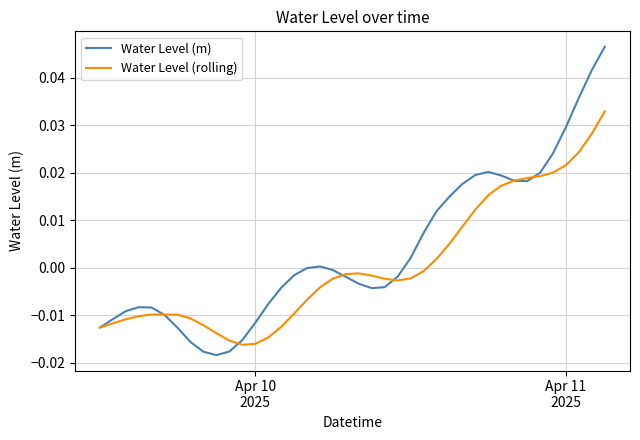

Rank the series by their average value, from highest to lowest.

Water Level (m), Water Level (rolling)